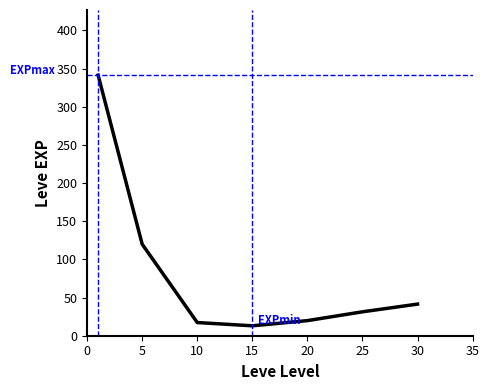

Reading right to left, what are all the values shown in this chart?

41.4	31.3	19.8	13.0	17.3	119.9	341.3